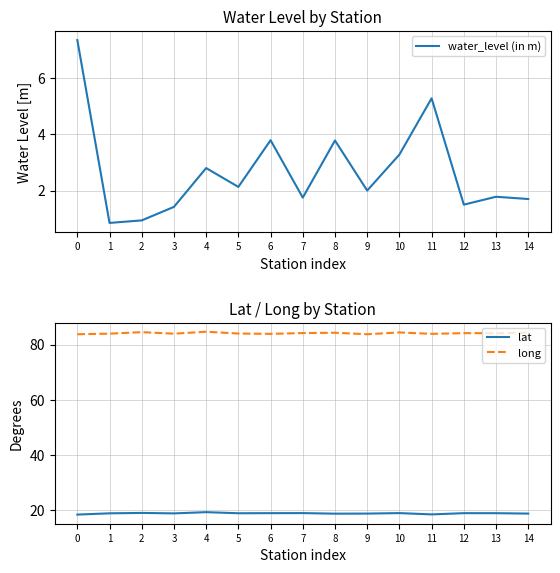

Rank the series at 9 from highest to lowest value.

long, lat, water_level (in m)